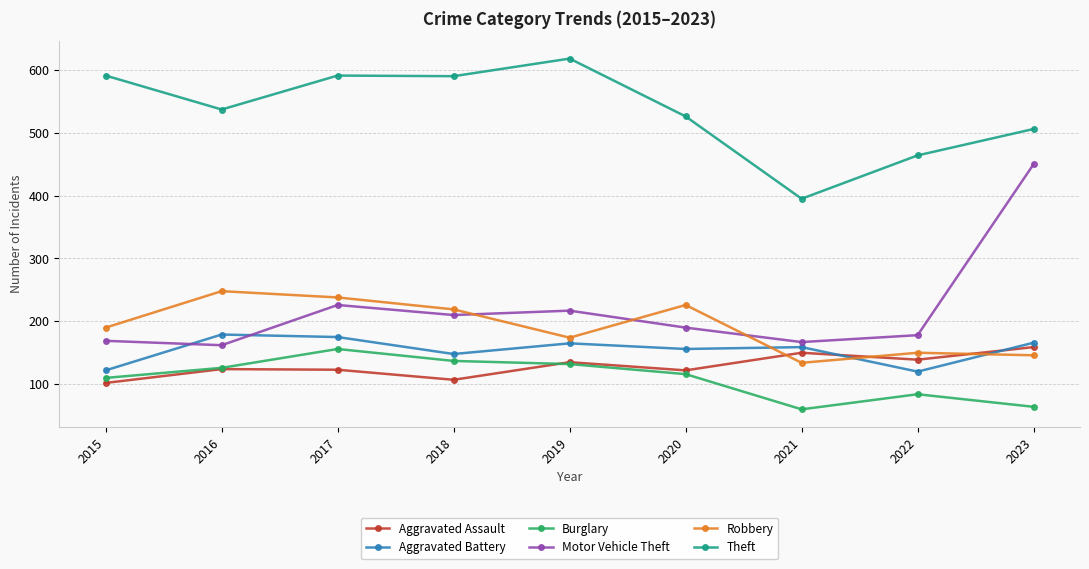

What is the maximum value for Aggravated Assault?

159